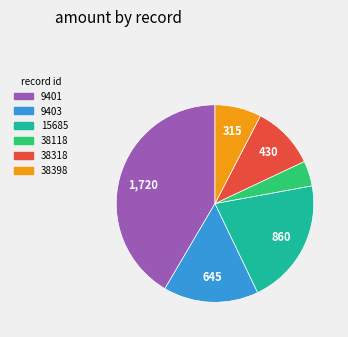

Which category has the smallest portion of the pie?

38118